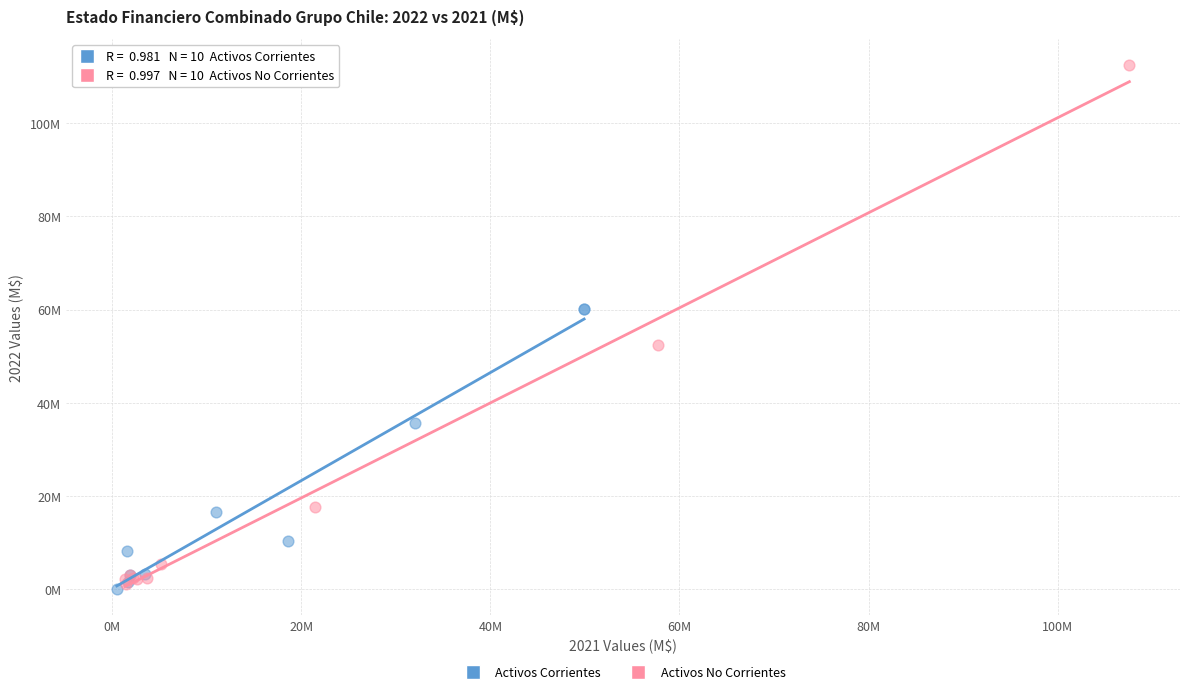

Which series reaches the maximum Y coordinate?

Activos No Corrientes